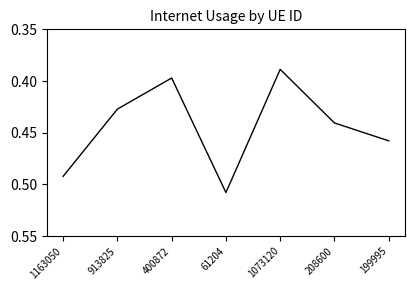

Which label corresponds to the largest value in the chart?

61204